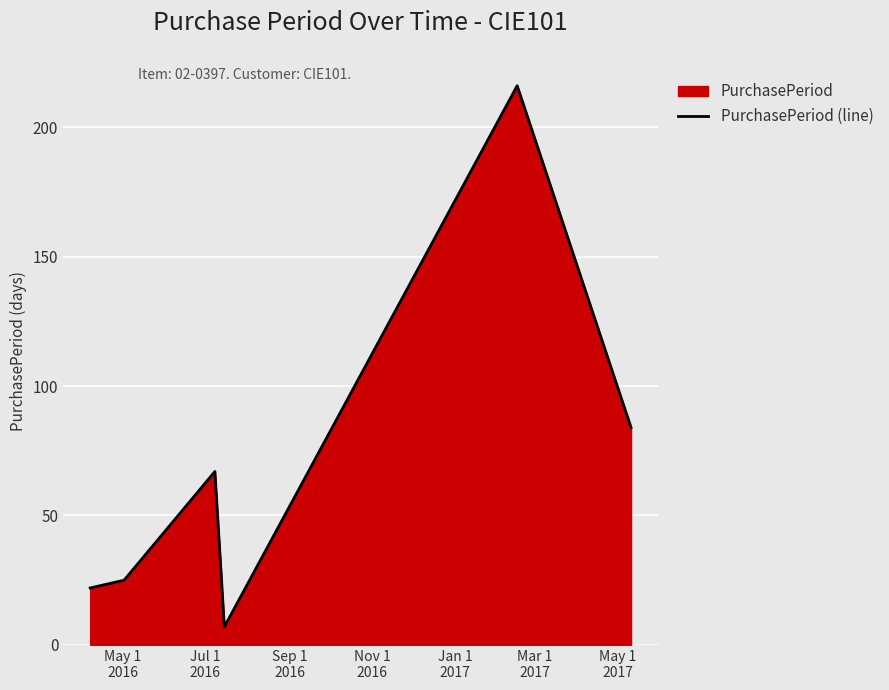

How many lines are shown in the chart?

1